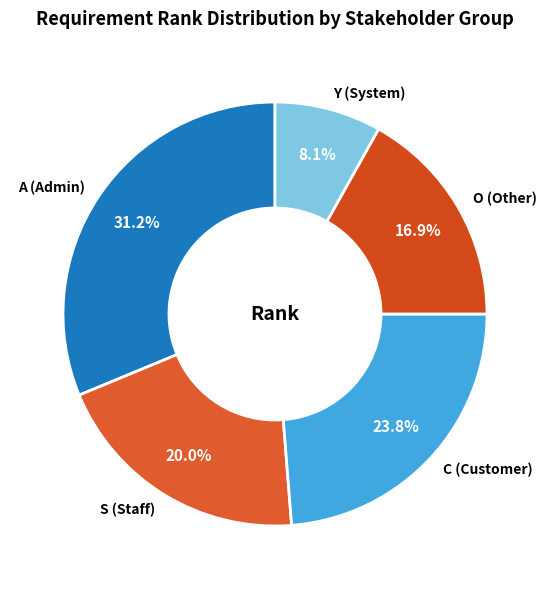

How many slices are in this pie chart?

5